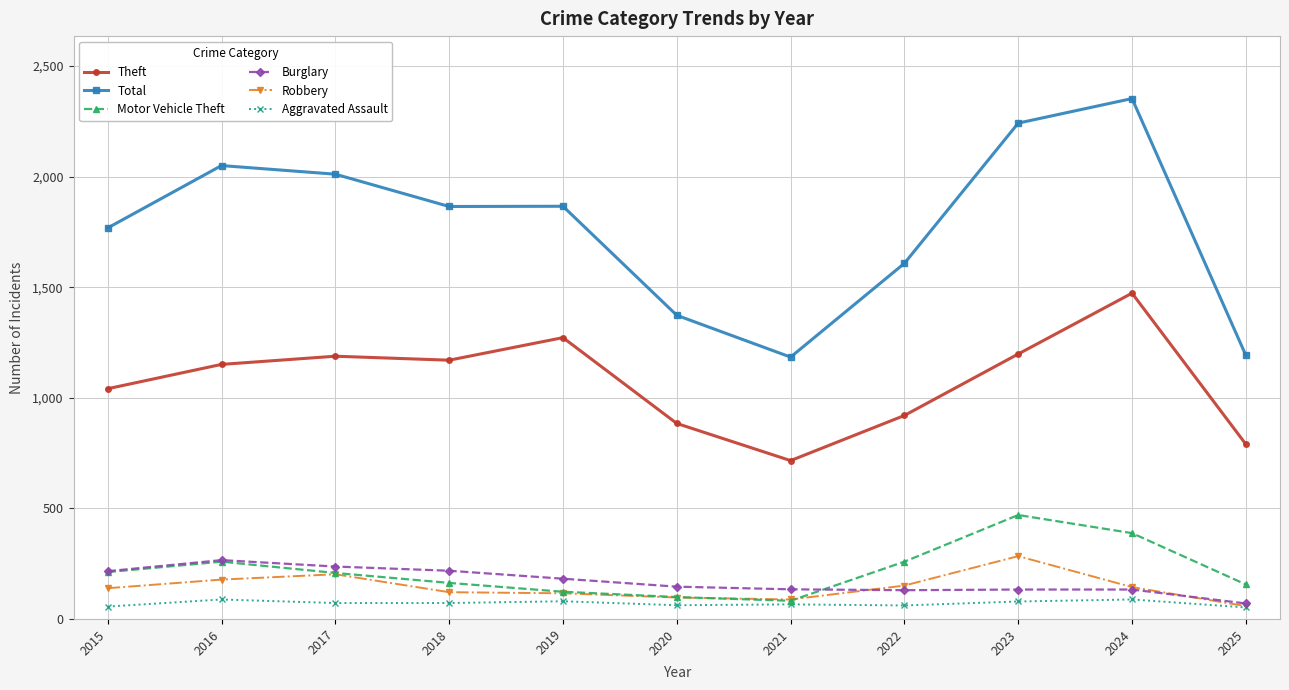

True or false: Robbery has more than 0 points higher than both neighbors.

True